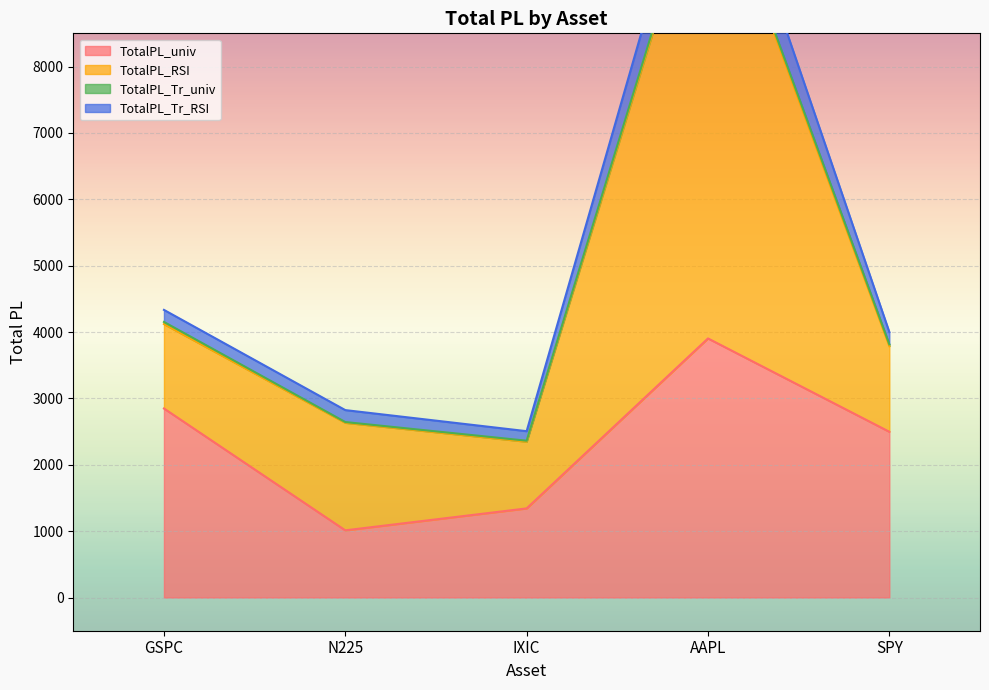

What is the label of the 2nd point from the right?

AAPL